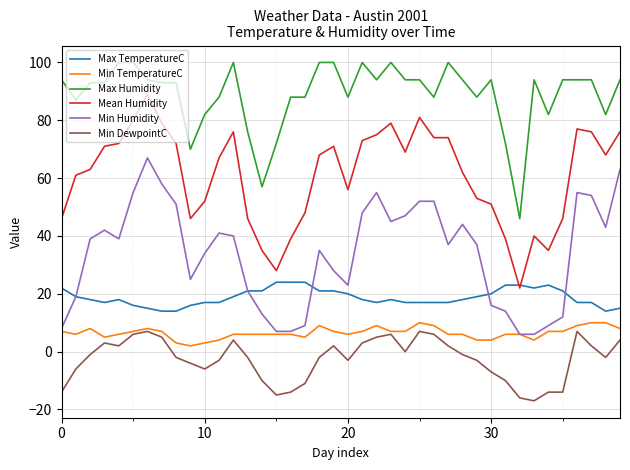

What is the highest value of the Min Humidity series?

67